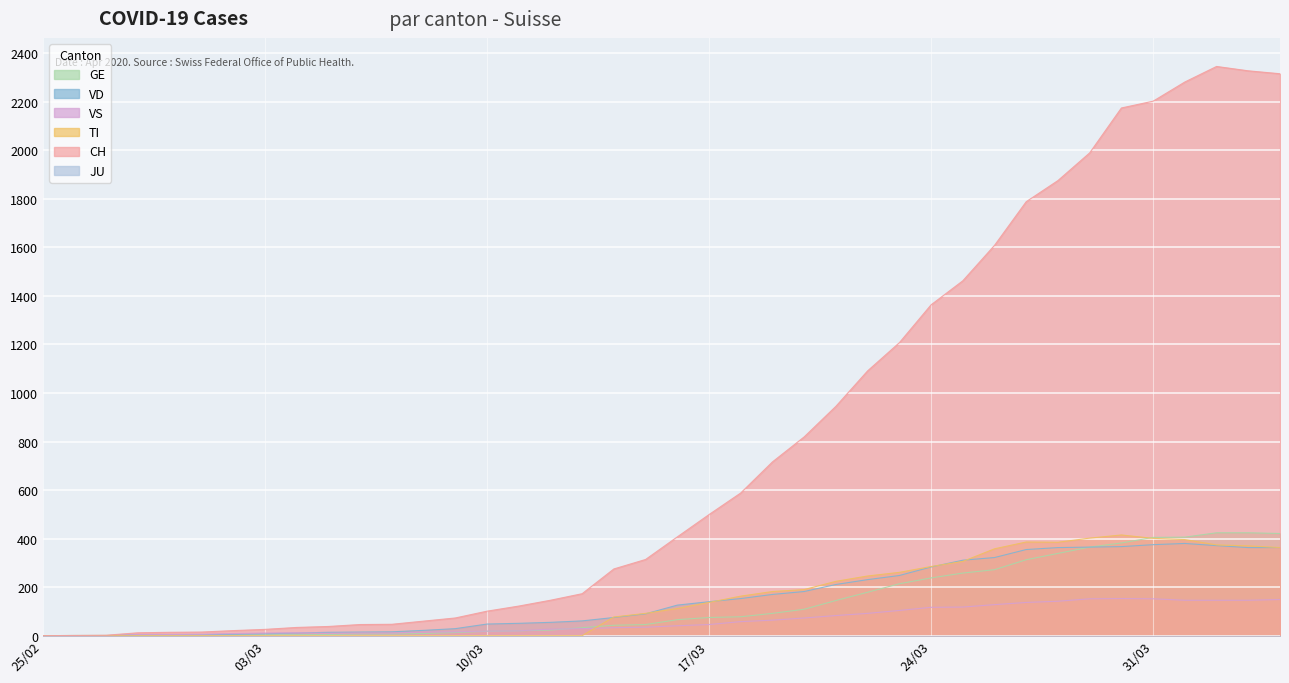

What is the label of the 22nd point from the right?

2020-03-14